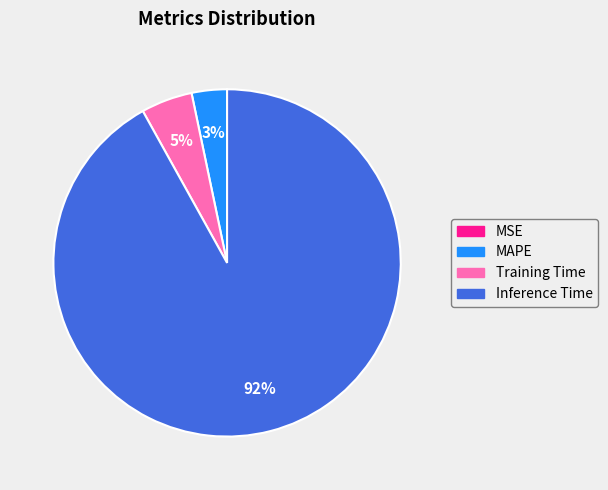

Between Training Time and MAPE, which is larger?

Training Time